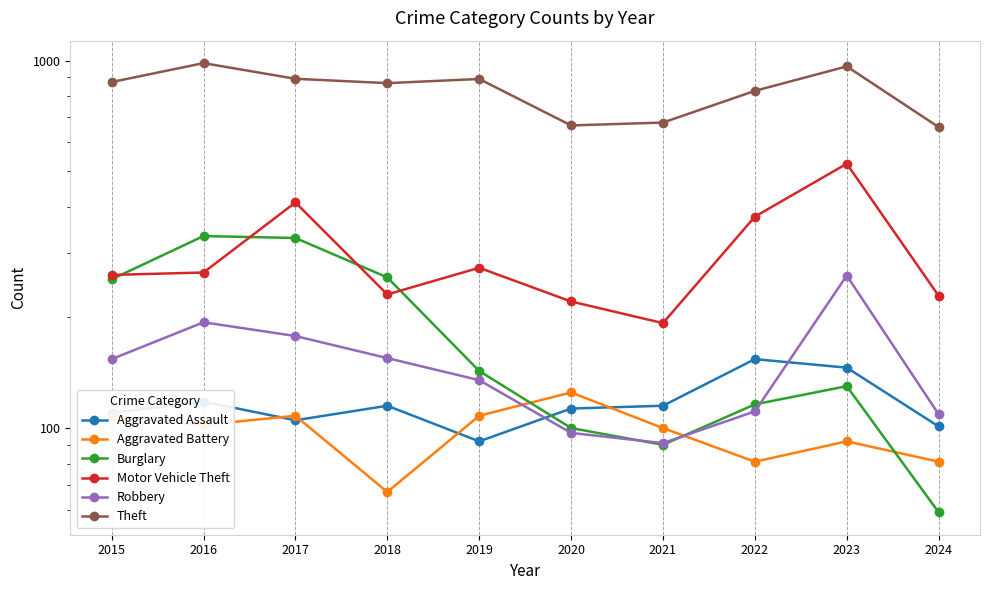

What is the sum of the Burglary values at 2022 and 2019?

259